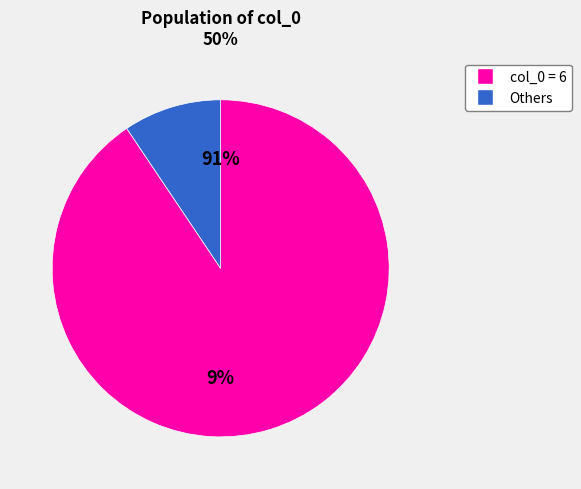

Is it true that 4 is 8% of the pie?

False